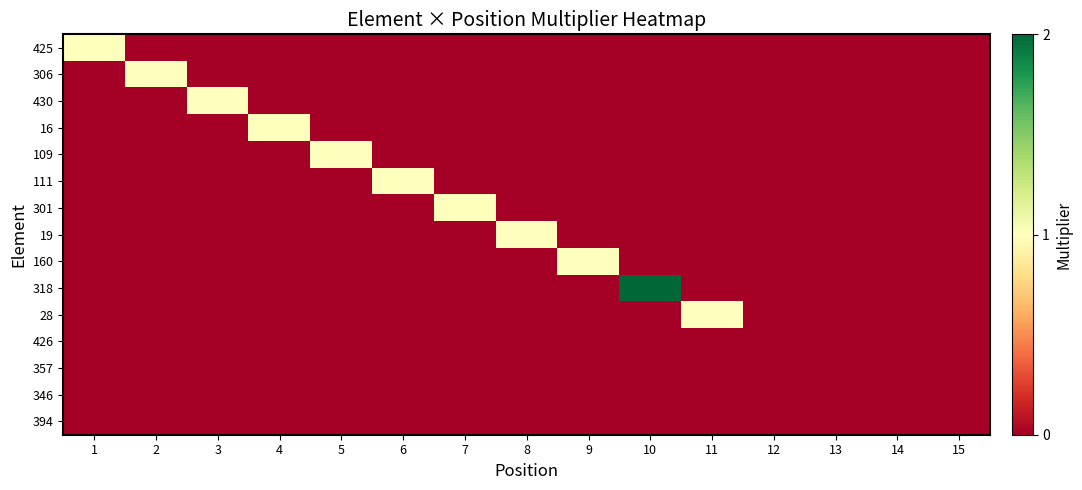

Which category has the lowest value across all series?

2